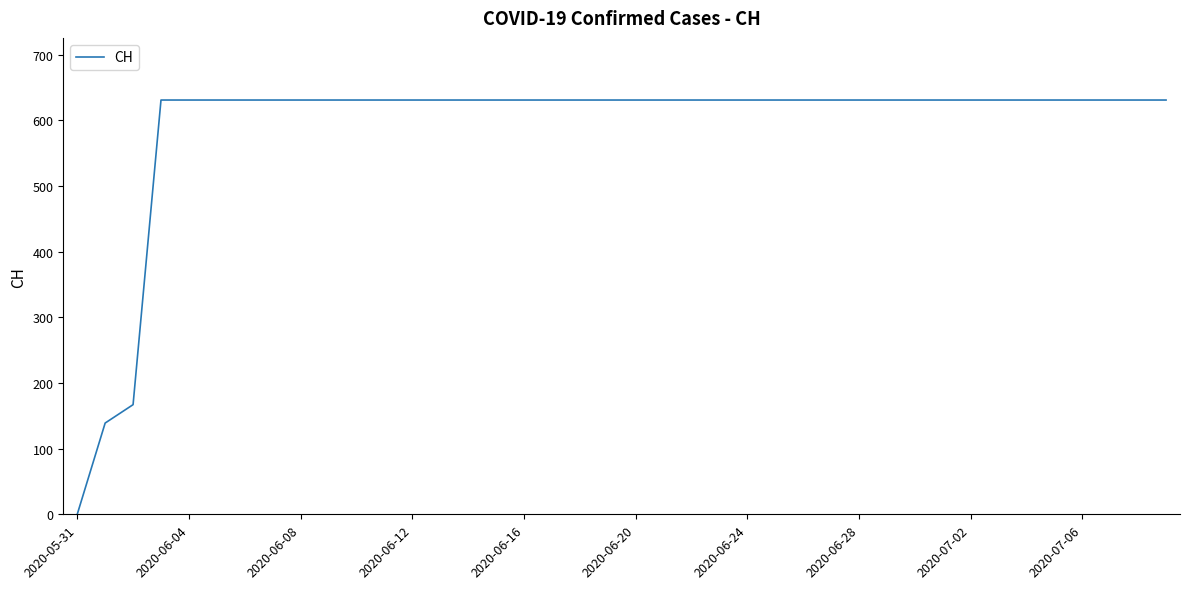

What is the greatest value displayed?

631